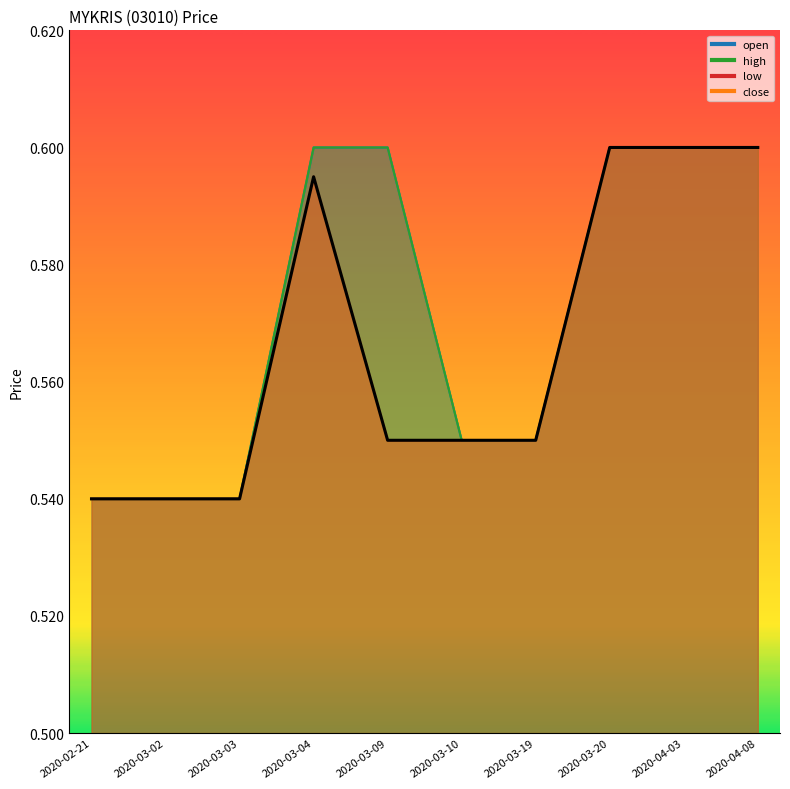

At which label does open reach its peak?

2020-03-04